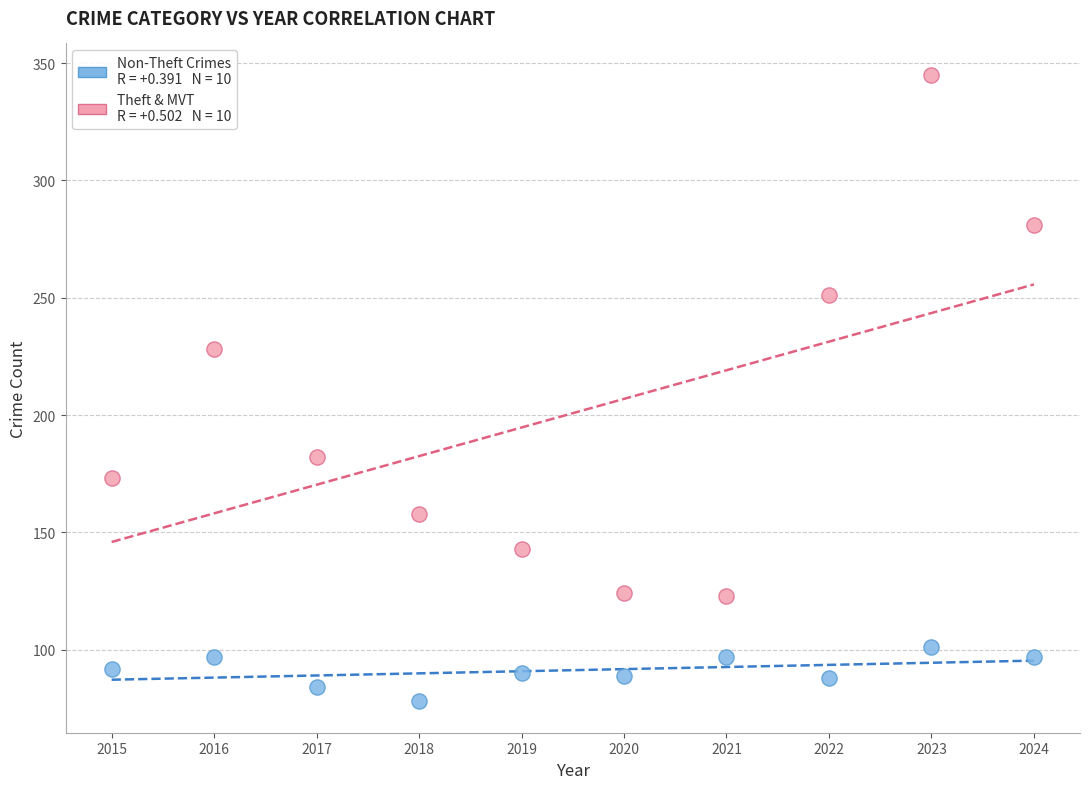

Across all series, what Y value is closest to 211?

228